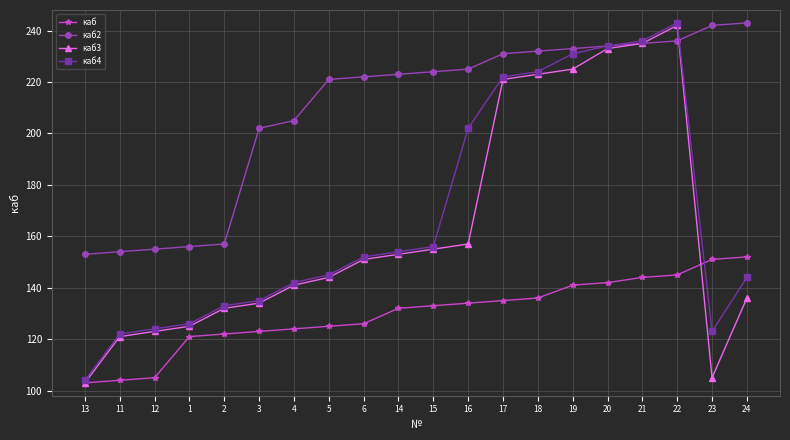

Read the каб4 value at 12, to the nearest 5.

125